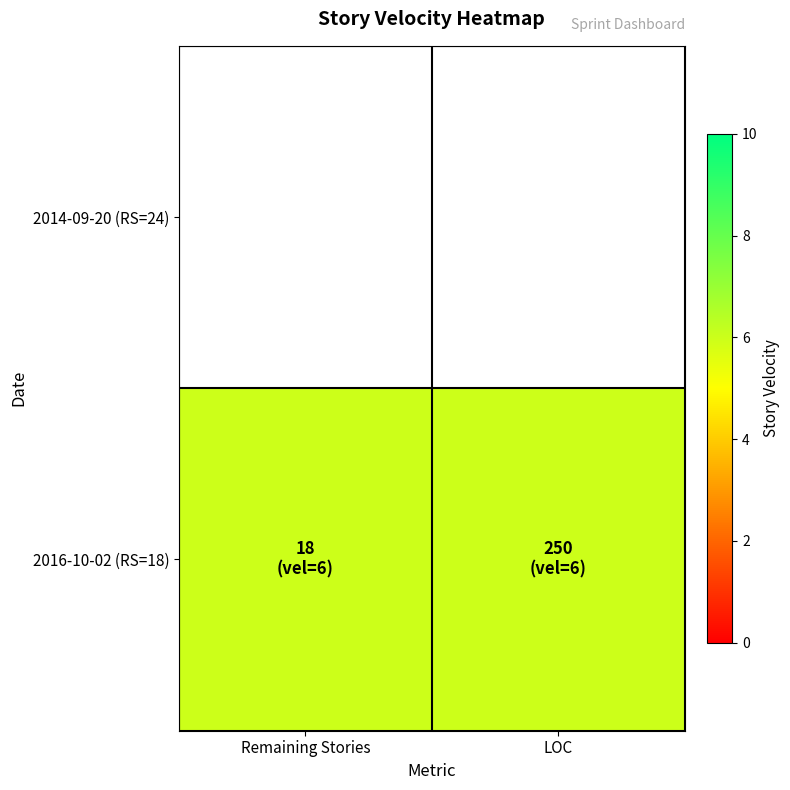

Where is 2016-10-02 (RS=18) nearest to the value 6?

Remaining Stories